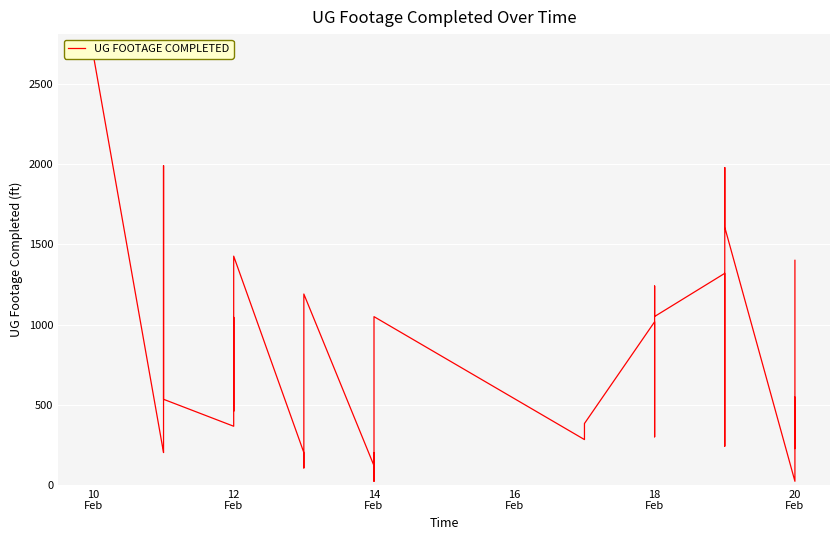

Reading left to right, transcribe all the data shown in this chart.

2677	202	241	1990	534	366	1045	460	1426	202	106	886	1190	120	202	23	1049	283	383	1017	300	1240	1050	1319	732	242	696	1978	1606	23	309	424	547	227	851	1334	1400